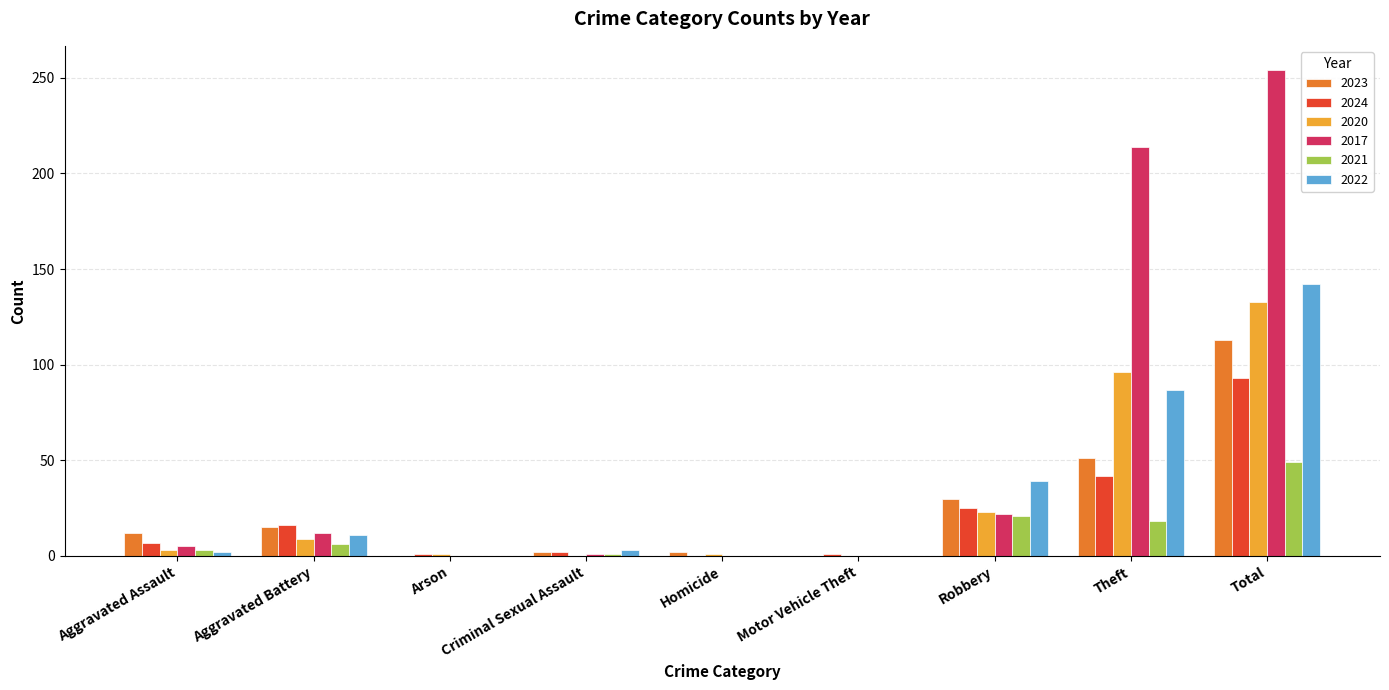

What is the maximum value for 2024?

93